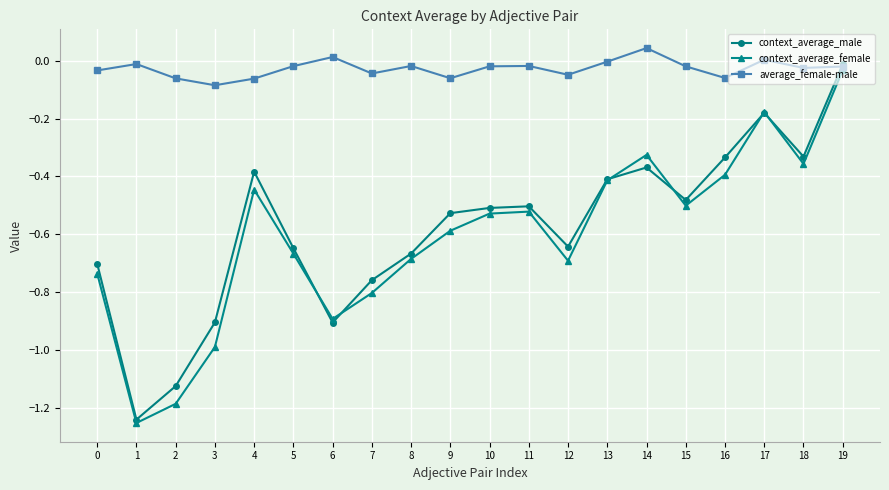

What is the sum of the context_average_male values at 14 and 8?

-1.0